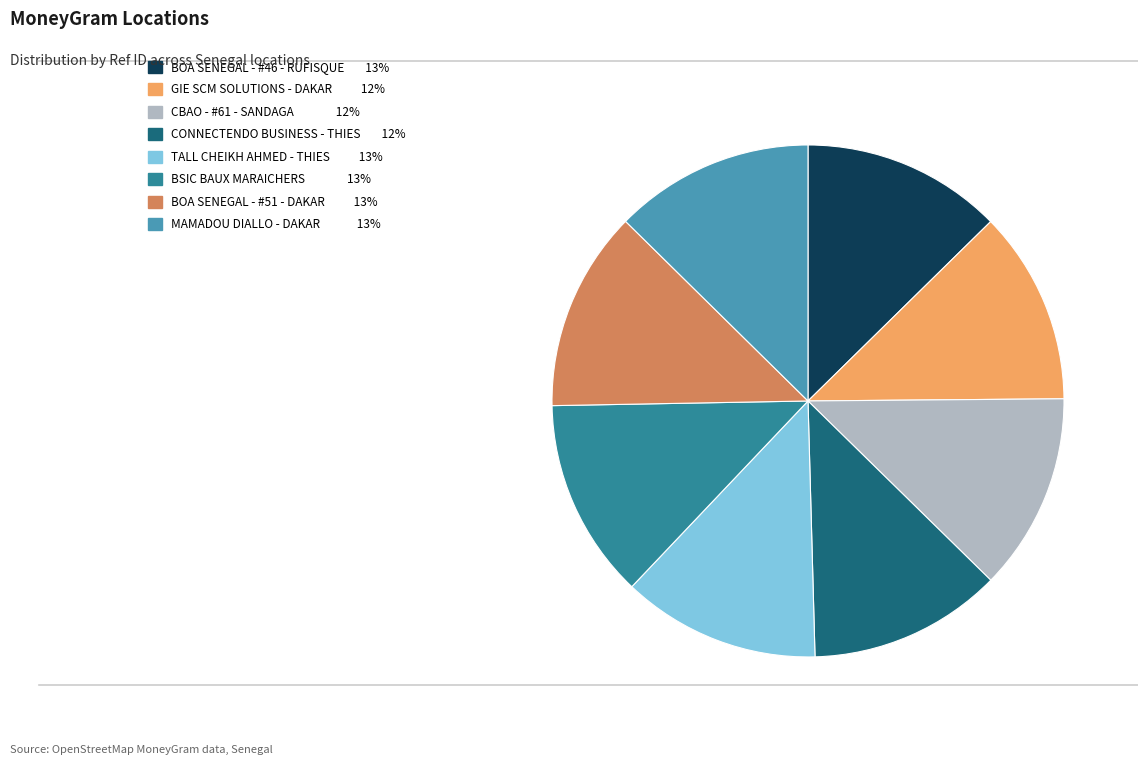

True or false: GIE SCM SOLUTIONS - DAKAR accounts for 18% of the total.

False